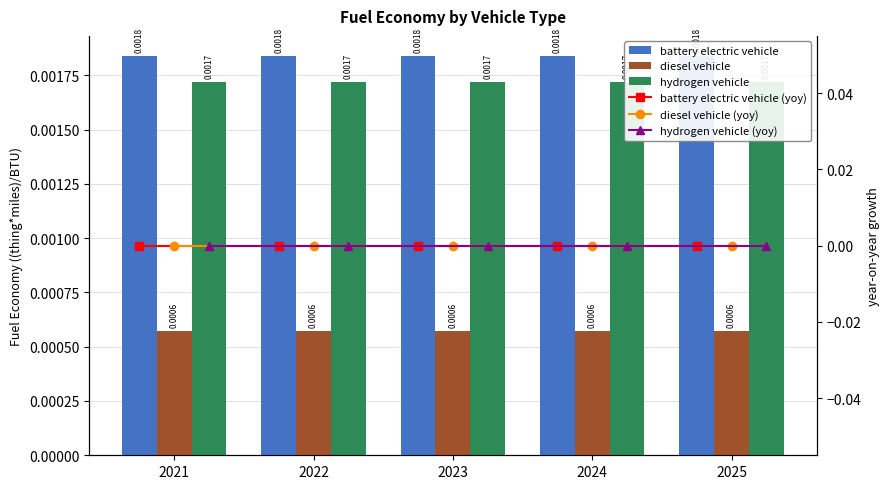

At 2024, list the series in order from largest to smallest.

battery electric vehicle, hydrogen vehicle, diesel vehicle, battery electric vehicle (yoy), diesel vehicle (yoy), hydrogen vehicle (yoy)